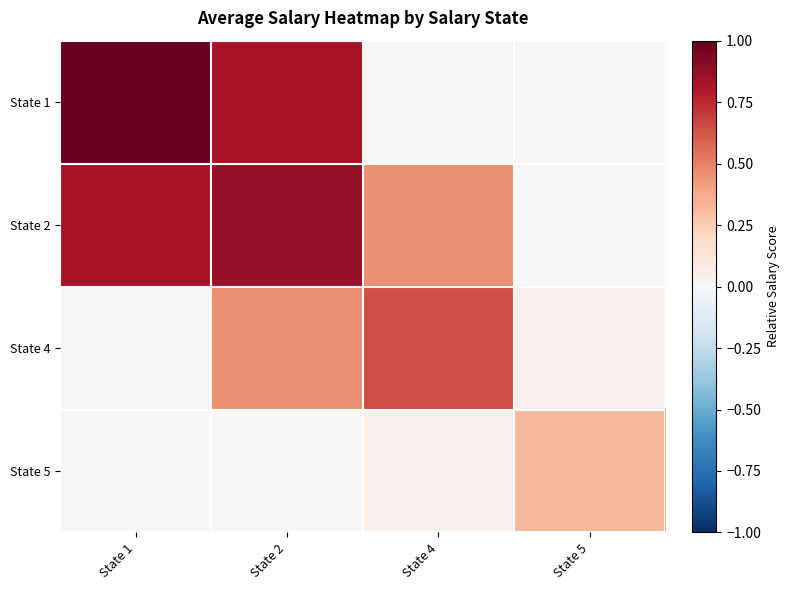

How many categories are shown in the chart?

4